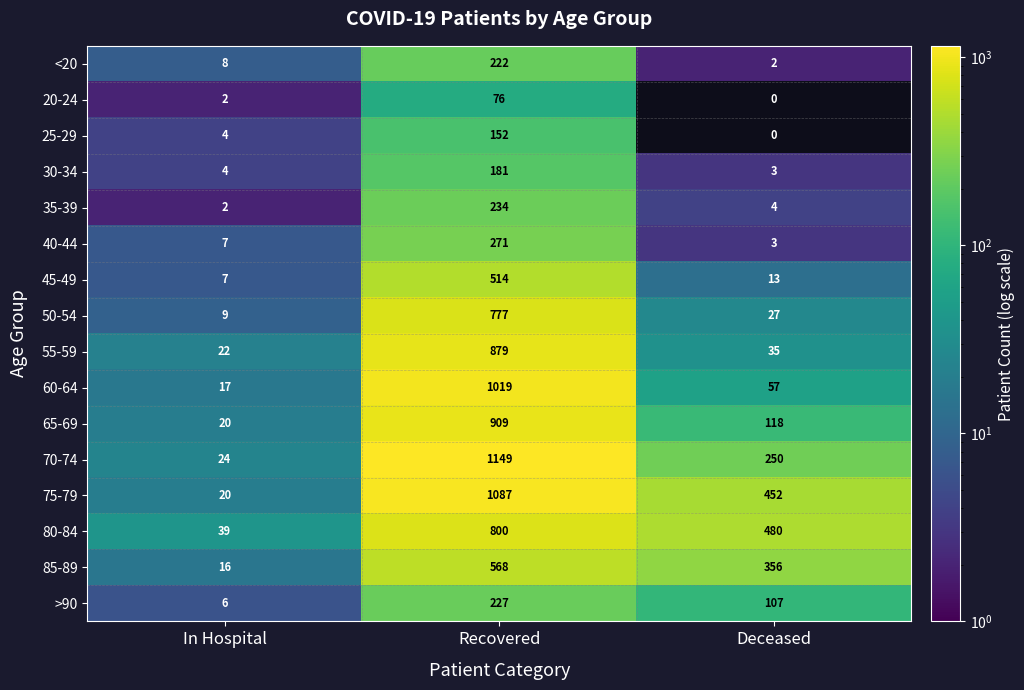

Rank the categories by 70-74 value from highest to lowest.

Recovered, Deceased, In Hospital